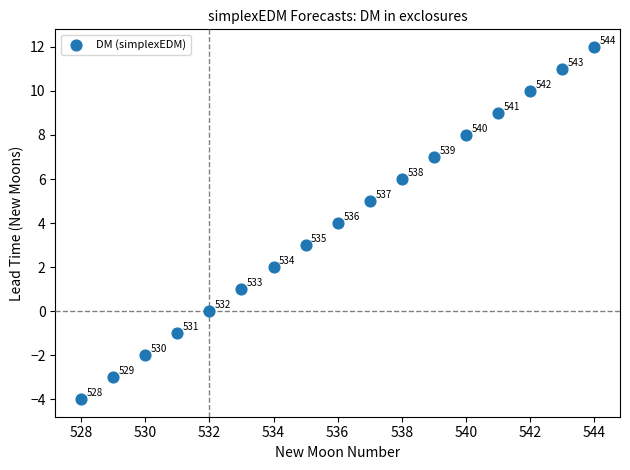

What Y value in the scatter plot is closest to 4?

4